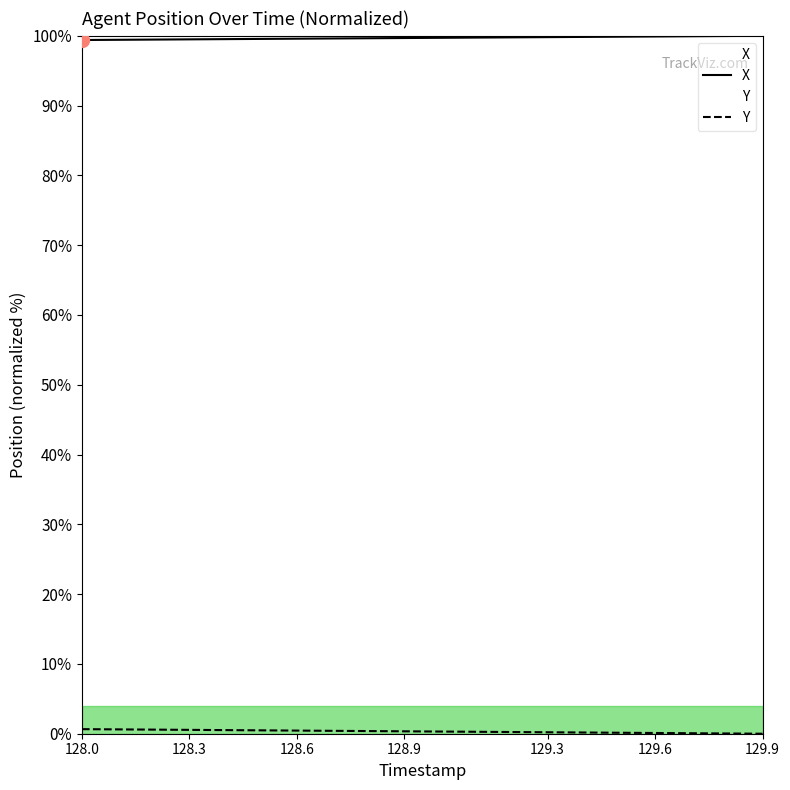

True or false: Y and X intersect in this chart.

False